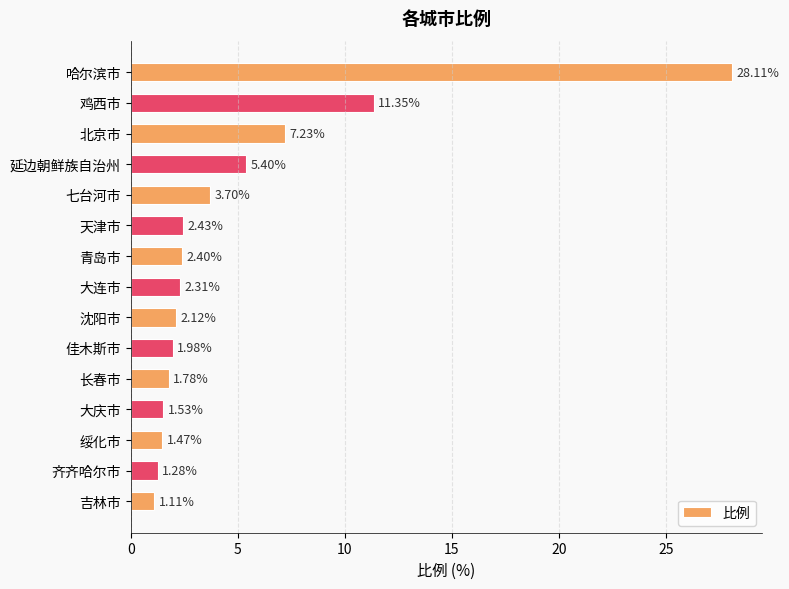

List the labels in order of value, largest first.

哈尔滨市, 鸡西市, 北京市, 延边朝鲜族自治州, 七台河市, 天津市, 青岛市, 大连市, 沈阳市, 佳木斯市, 长春市, 大庆市, 绥化市, 齐齐哈尔市, 吉林市